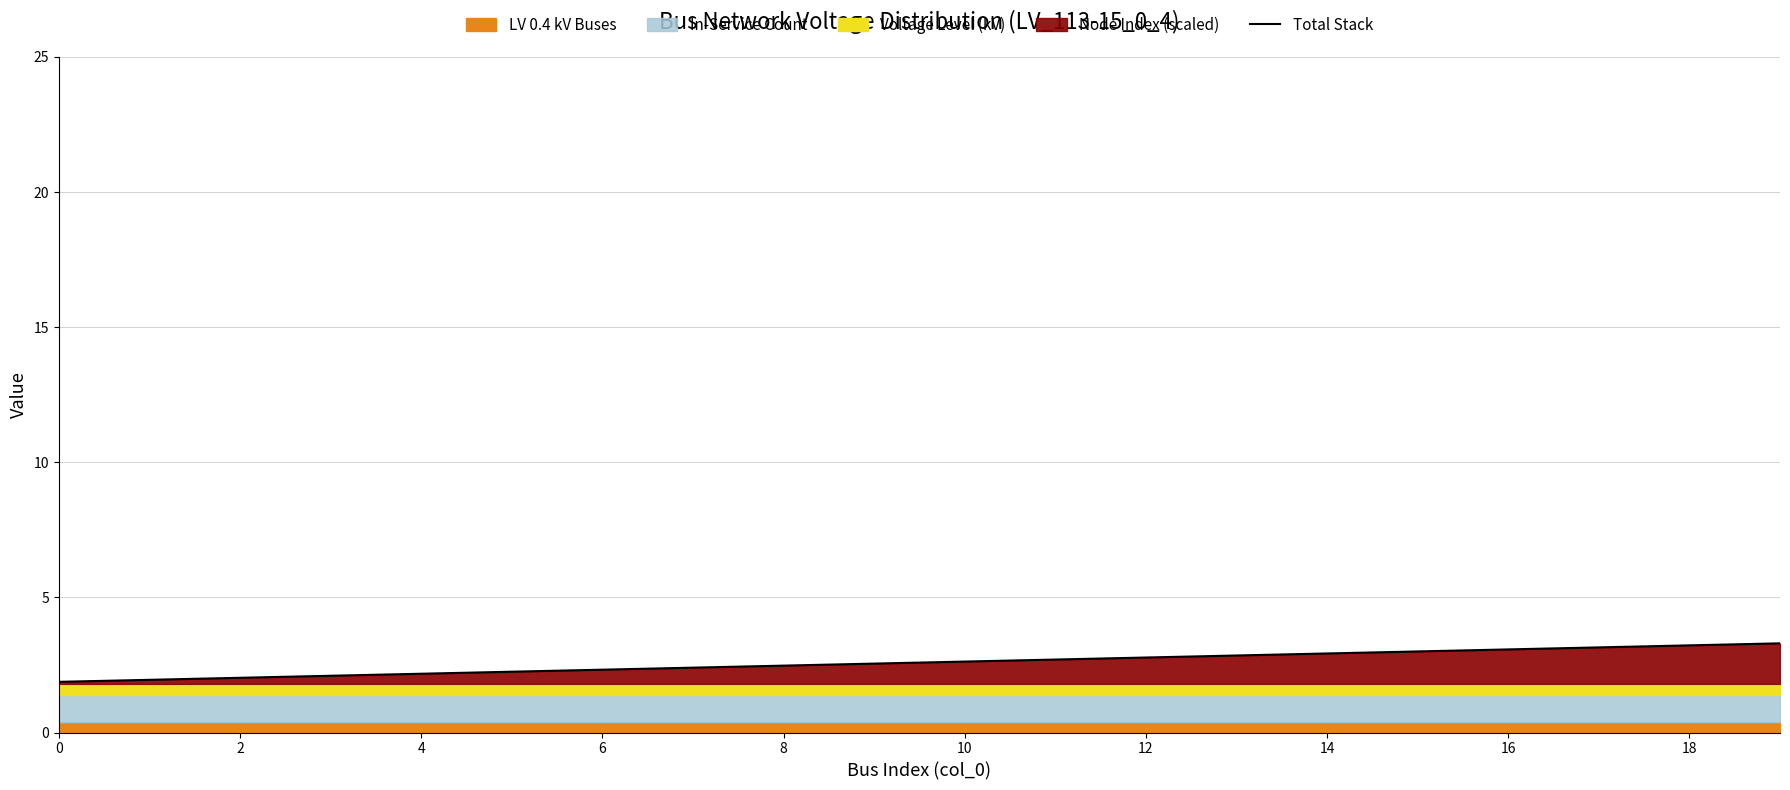

At which category does the chart reach its peak across all series?

19